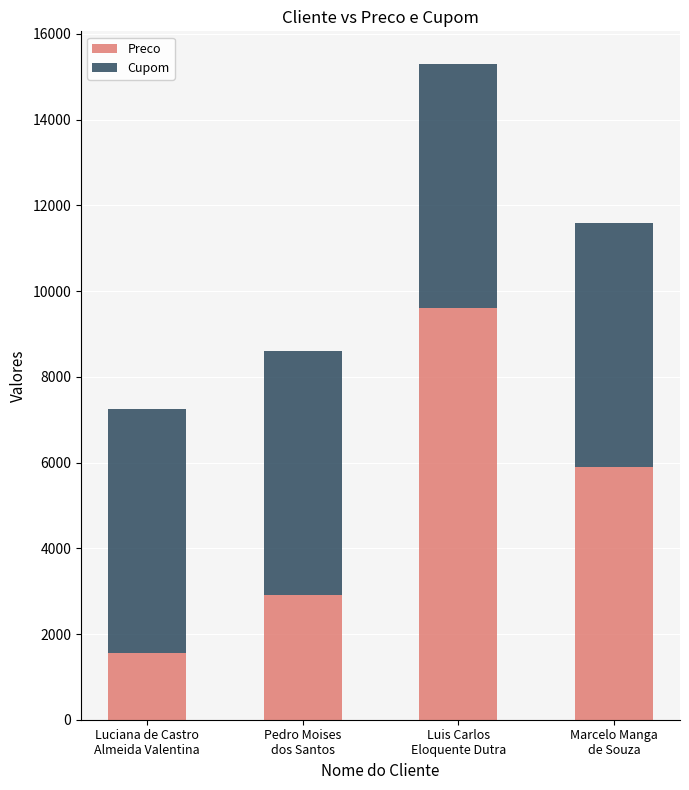

What is the difference between the maximum and minimum values in the Preco series?

8055